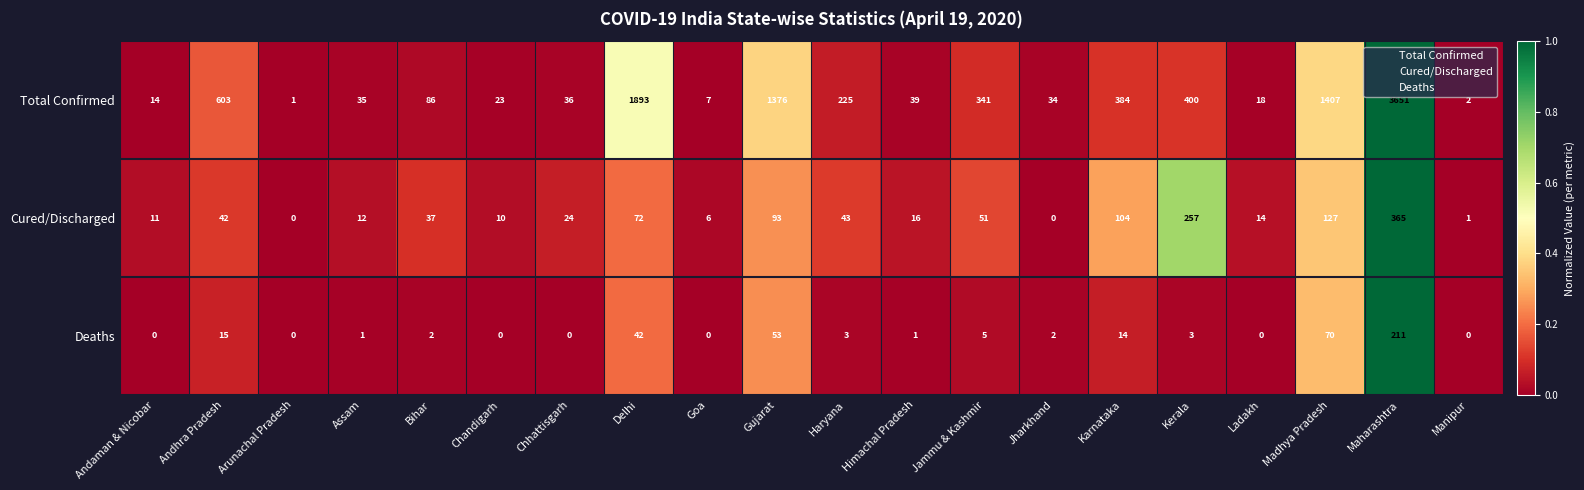

The value of Deaths at Goa is 108. True or false?

False